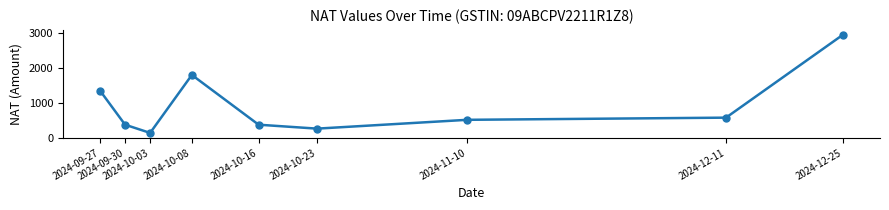

What is the minimum value shown in the chart?

140.0